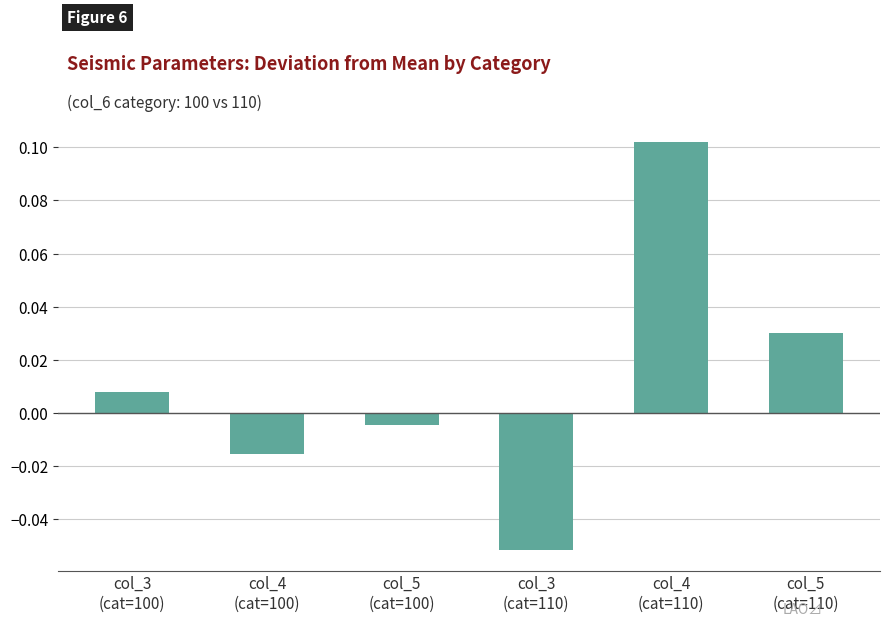

Where is the data nearest to the value 0?

col_5
(cat=100)